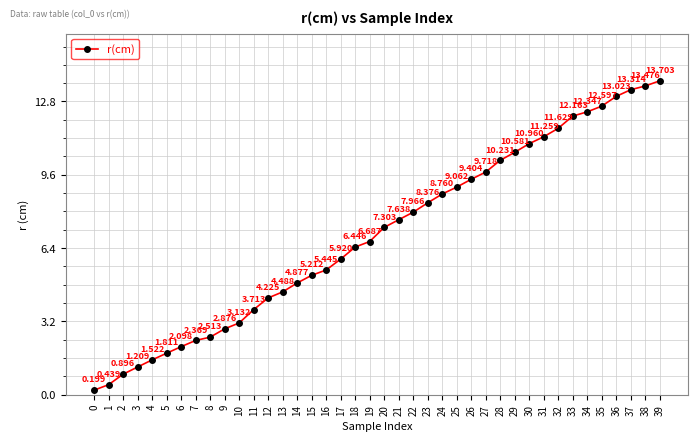

True or false: the data has more than 0 interior local peaks.

False